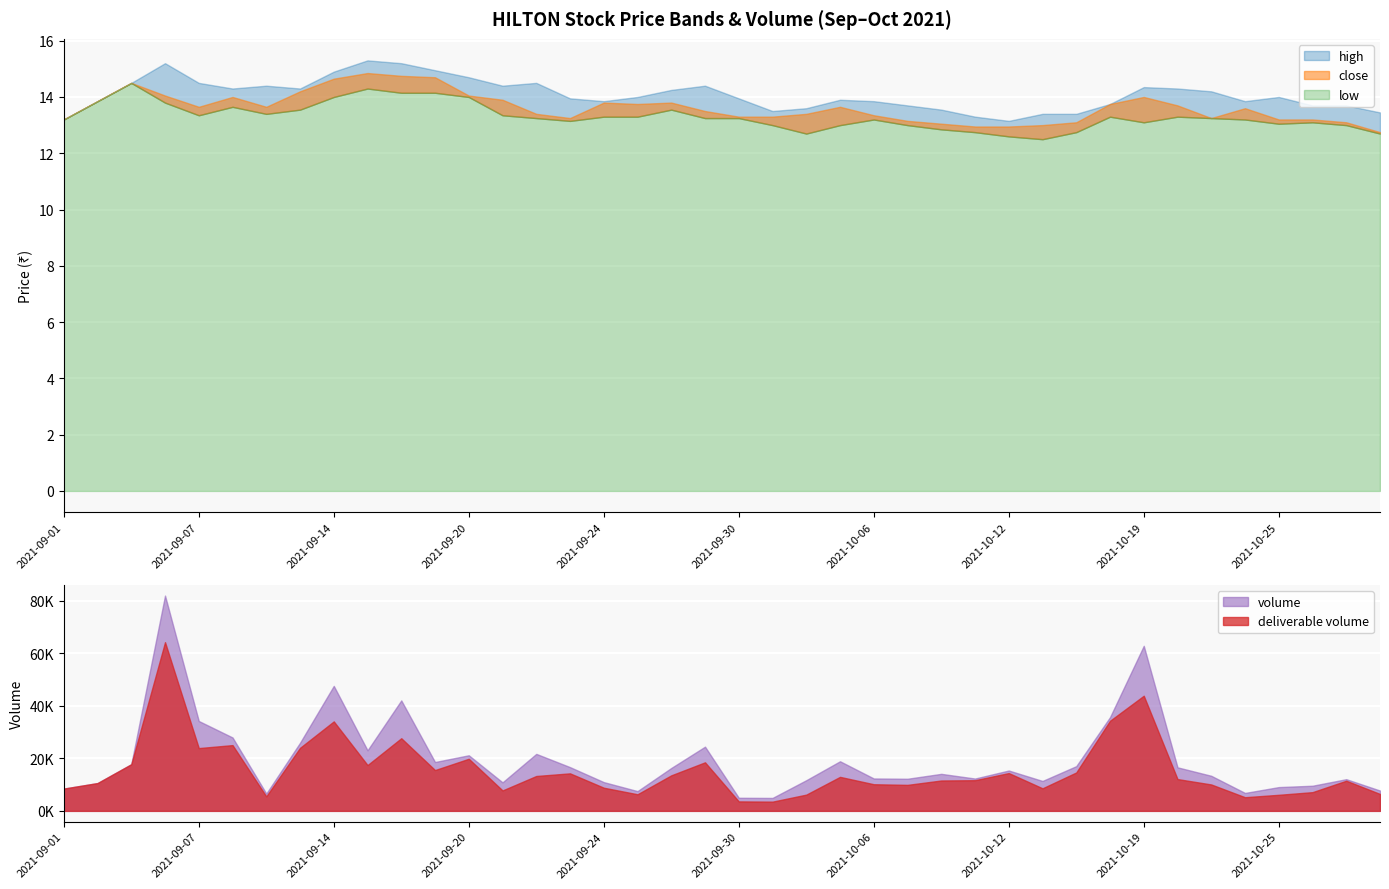

What is the approximate value of high at 2021-09-16?

15.2